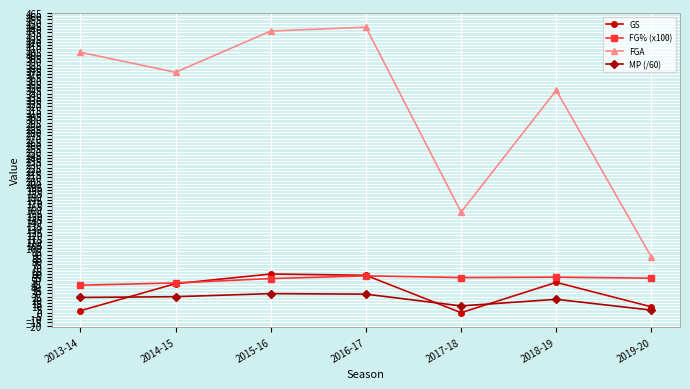

What is the average value of the FGA series?

320.6